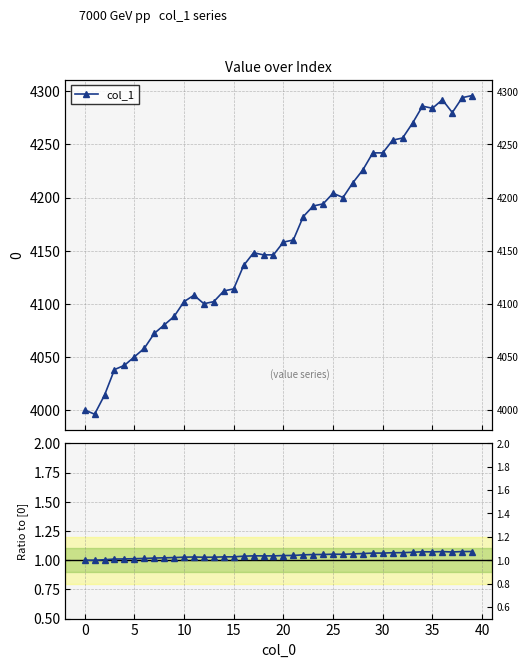

In Ratio, how many points are higher than both neighbors (excluding endpoints)?

5